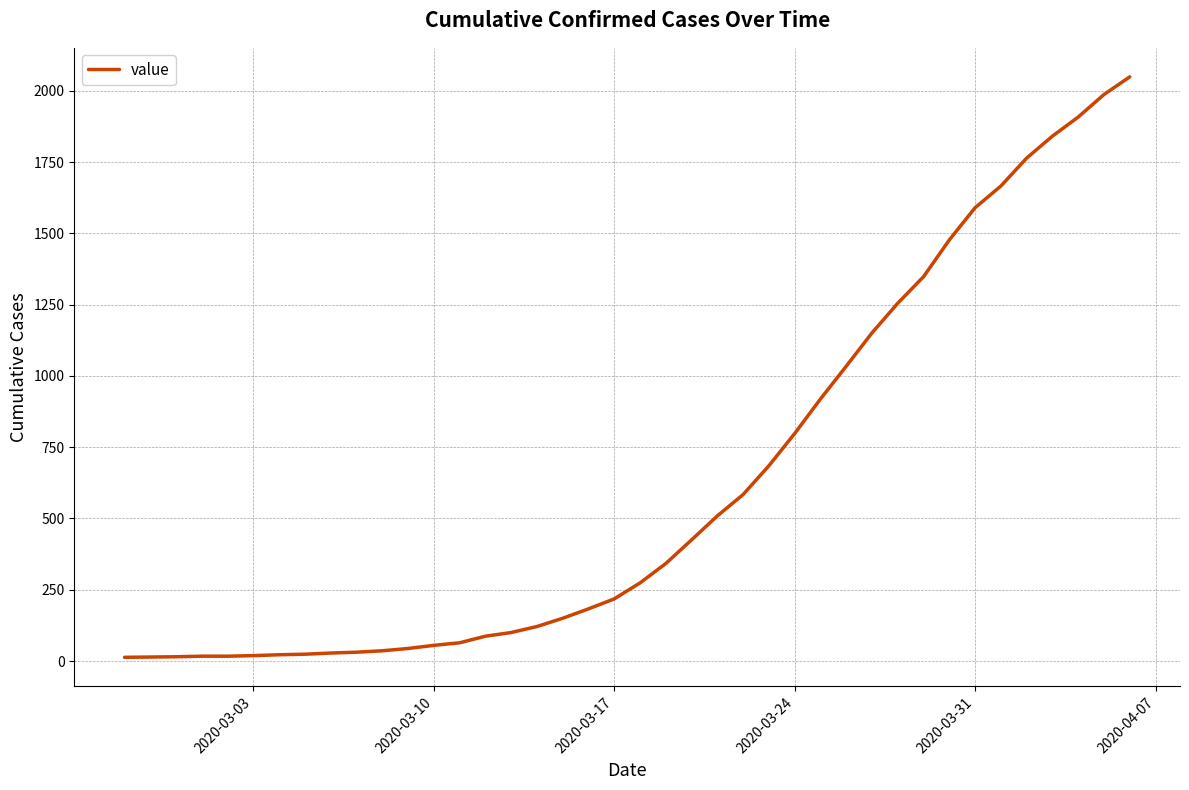

What is the difference between the maximum and minimum values?

2036